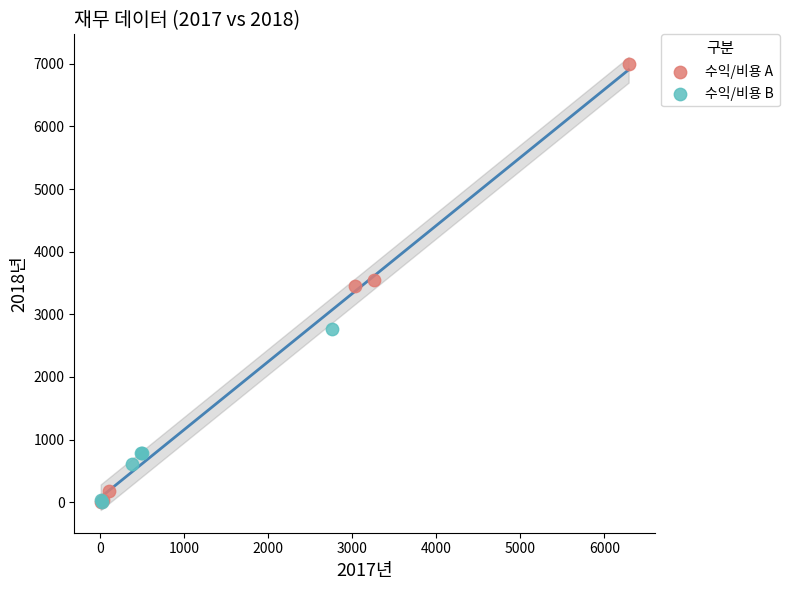

Which series contains the highest Y value?

수익/비용 A